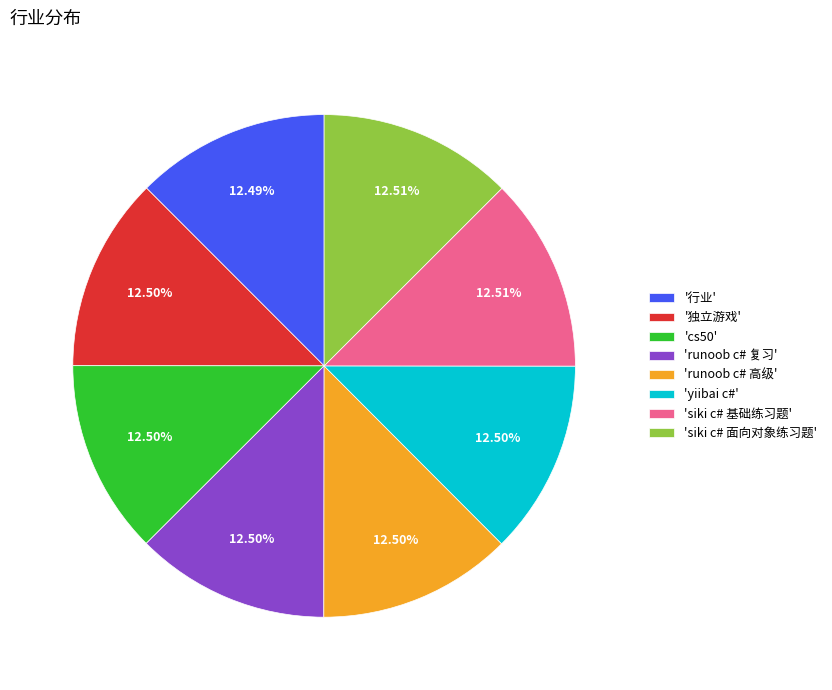

What is the ratio of the value at 'siki c# 基础练习题' to the value at 'siki c# 面向对象练习题'?

1.0